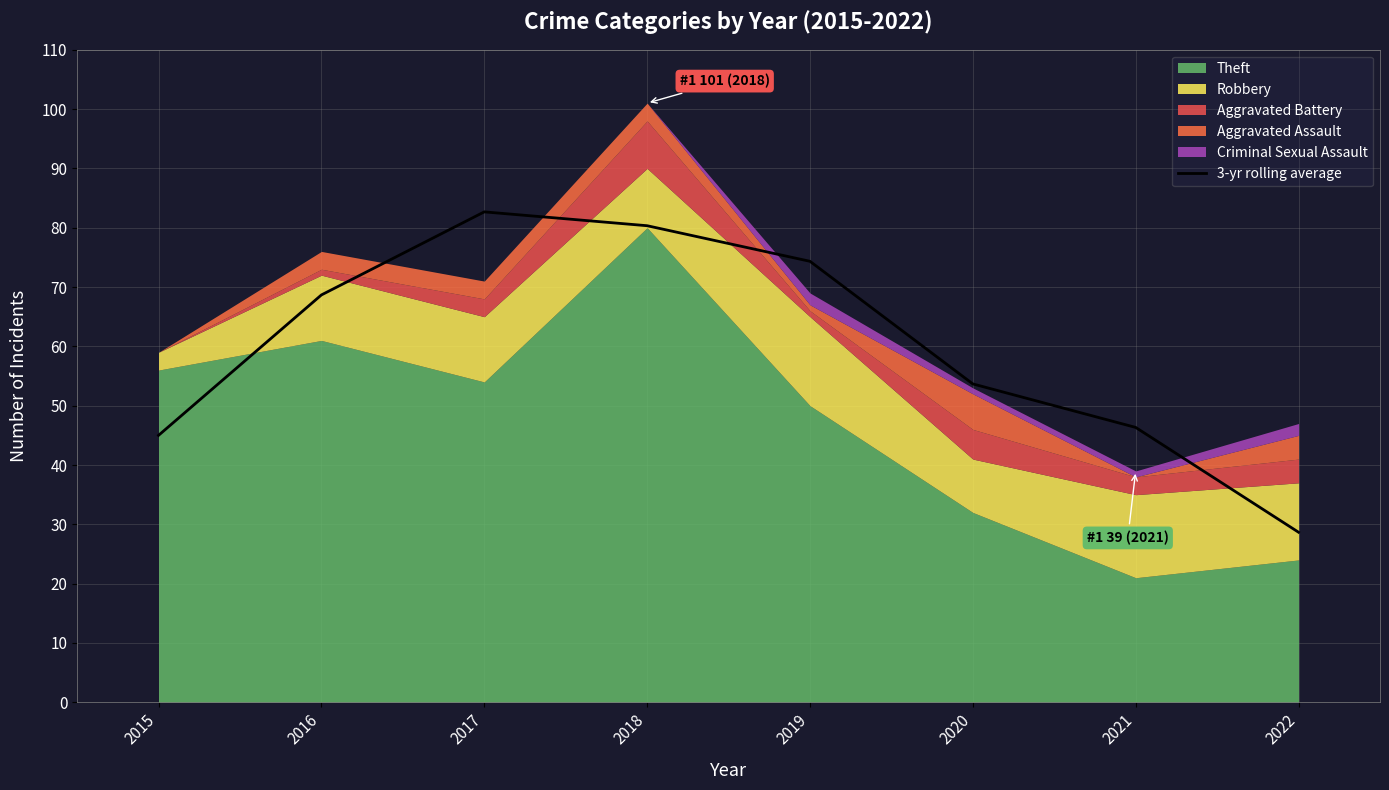

The chart shows a value of 68.7 at 2016. True or false?

True